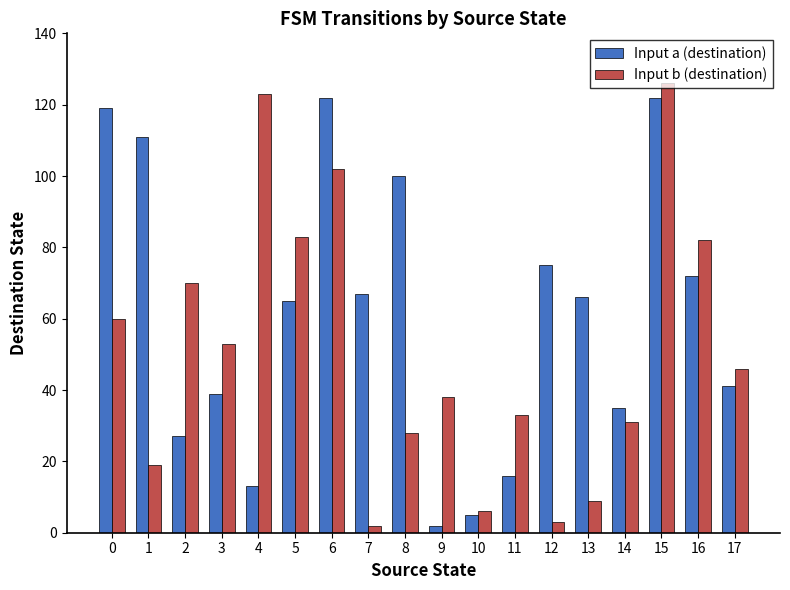

List the series in order of their peak value, lowest first.

Input a (destination), Input b (destination)